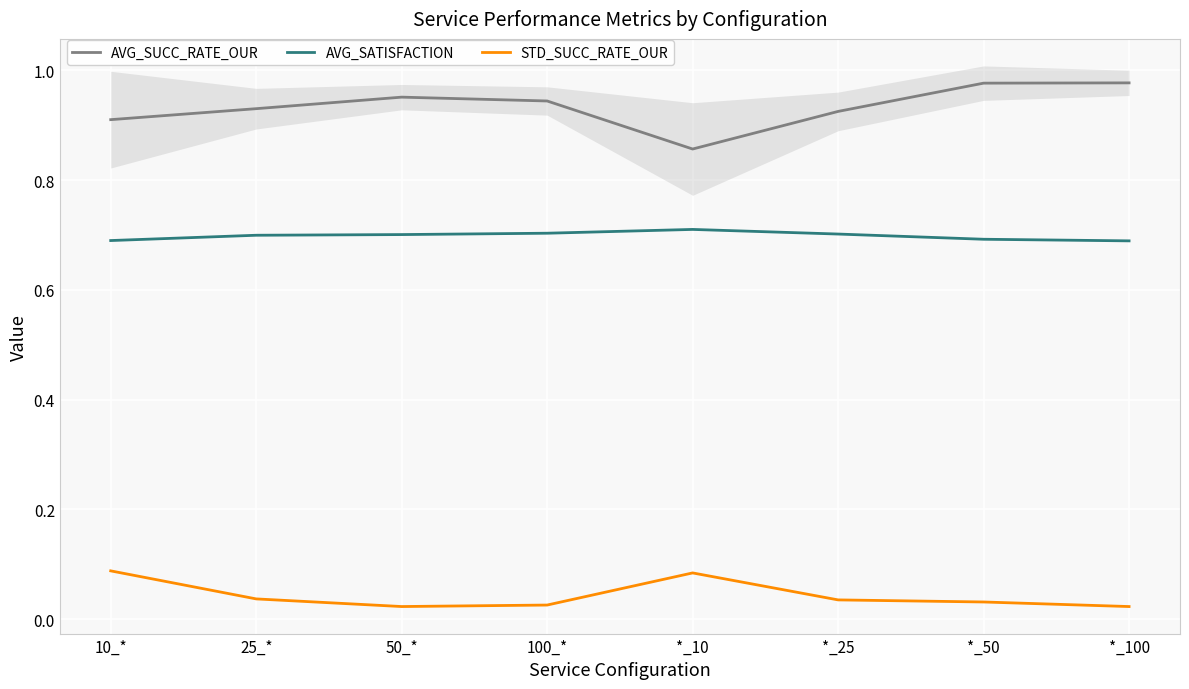

True or false: AVG_SATISFACTION and STD_SUCC_RATE_OUR cross at least once.

False